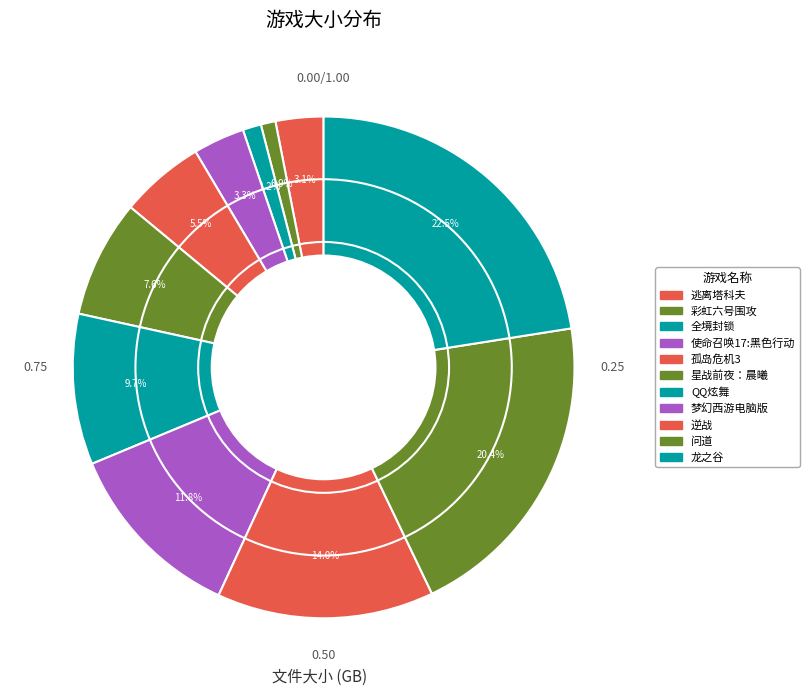

How many segments does this pie chart have?

11